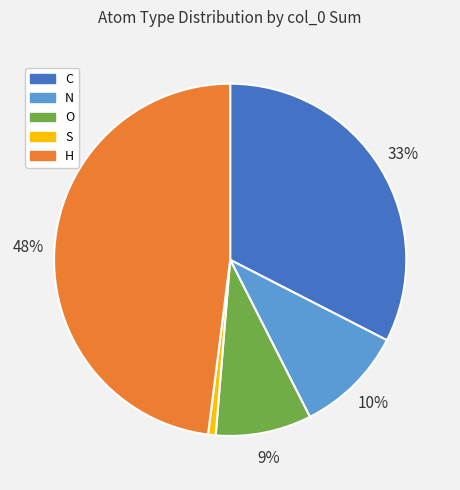

True or false: H accounts for 48% of the total.

True